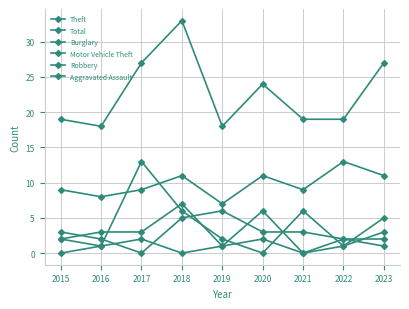

How many data points in Burglary are less than 3?

4